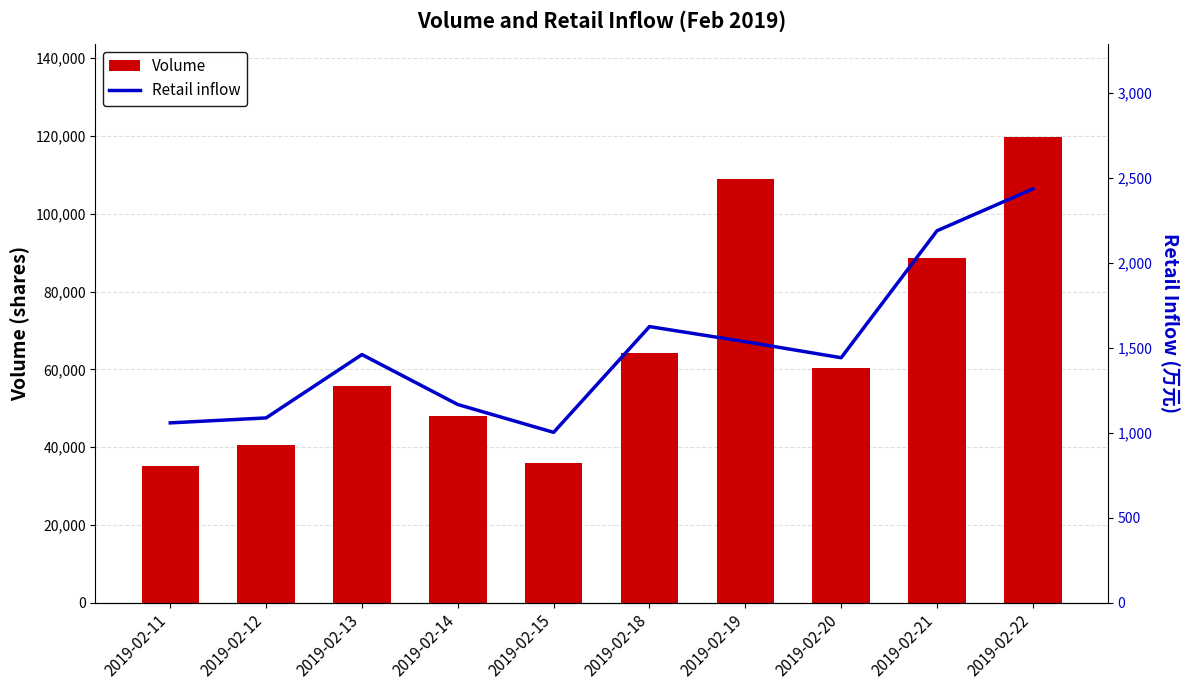

What is the difference between the highest and lowest values at 2019-02-15?

34970.1